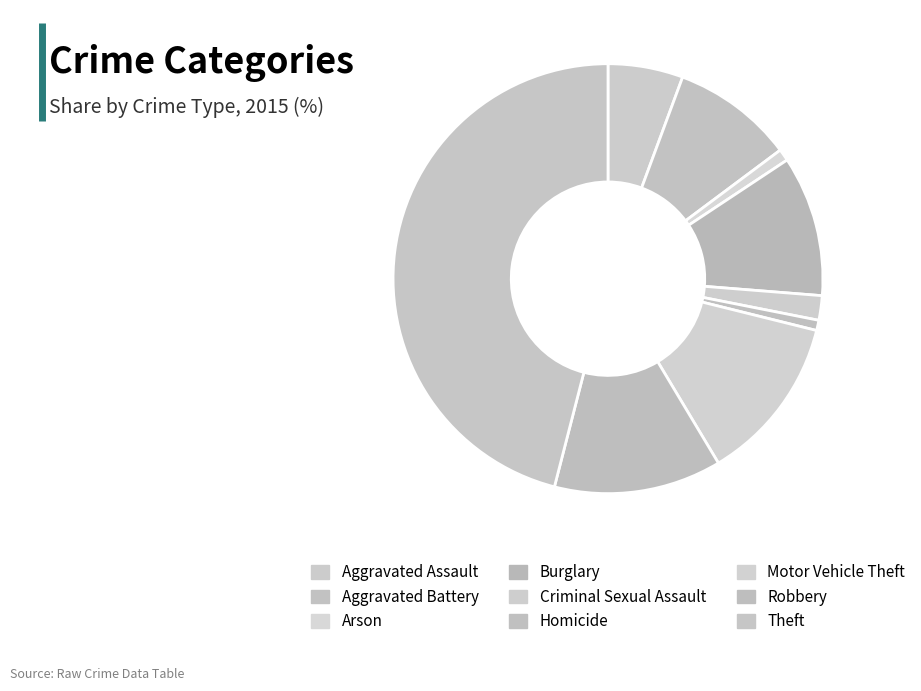

Count the number of slices in the pie.

9